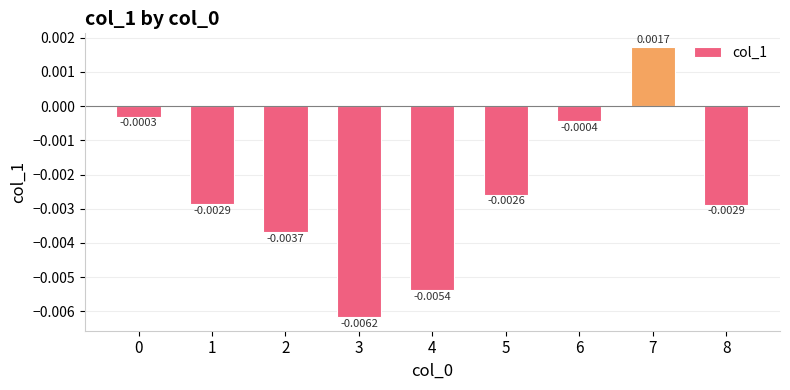

How many negative values are there?

8